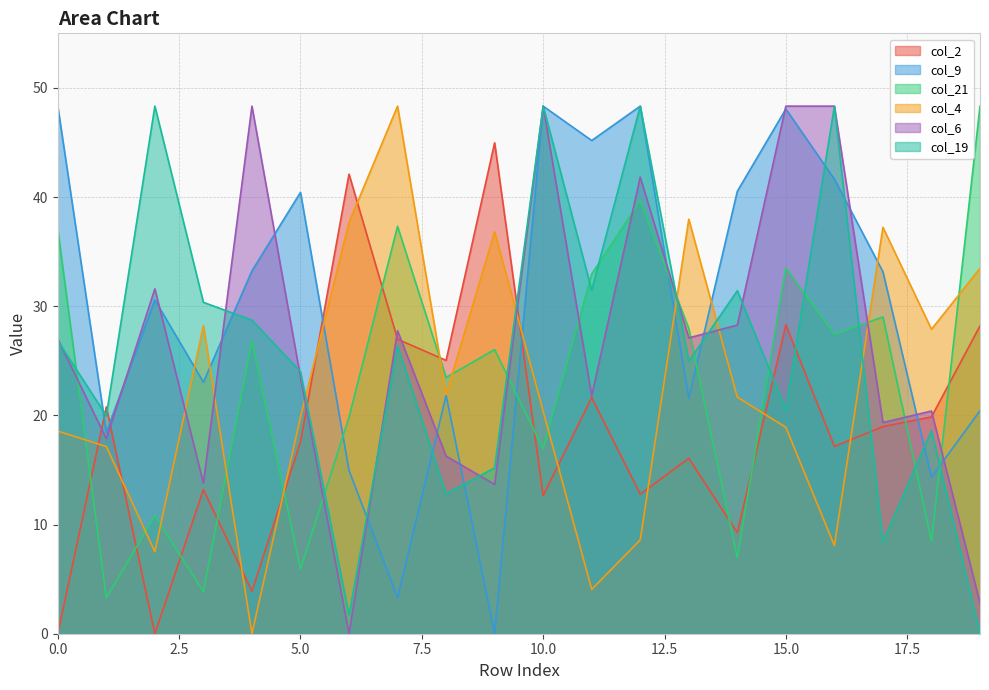

What are all the series names shown in the legend?

col_2, col_9, col_21, col_4, col_6, col_19